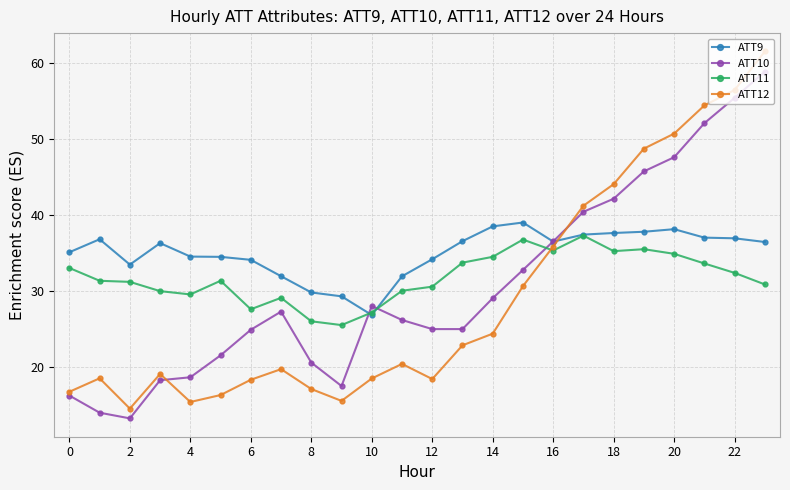

After their last crossing, which series has the higher values: ATT10 or ATT9?

ATT10